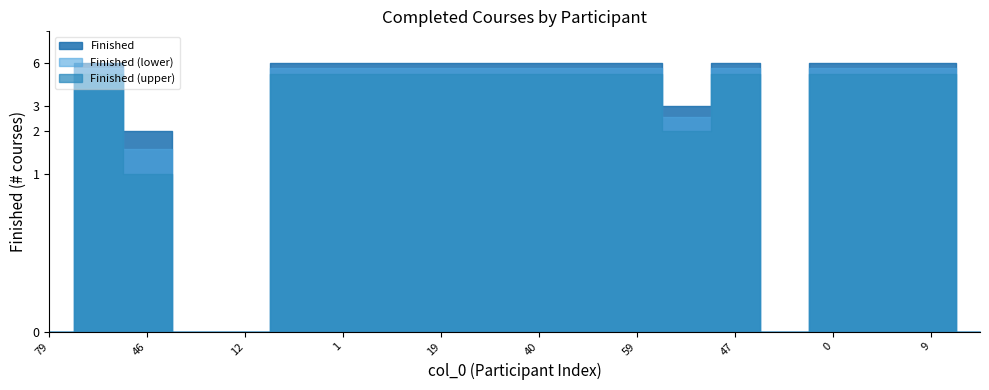

What is the change in value from 58 to 21?

-6